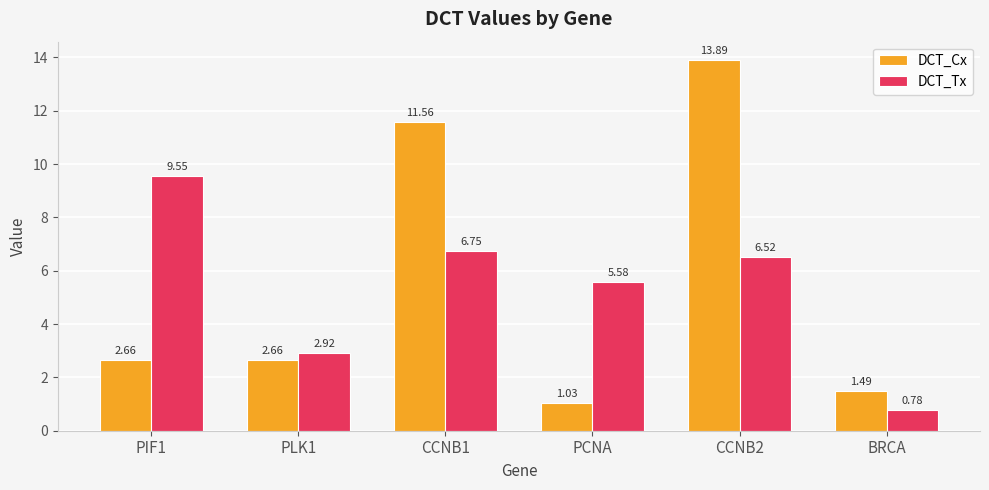

List the series in order of their peak value, lowest first.

DCT_Tx, DCT_Cx